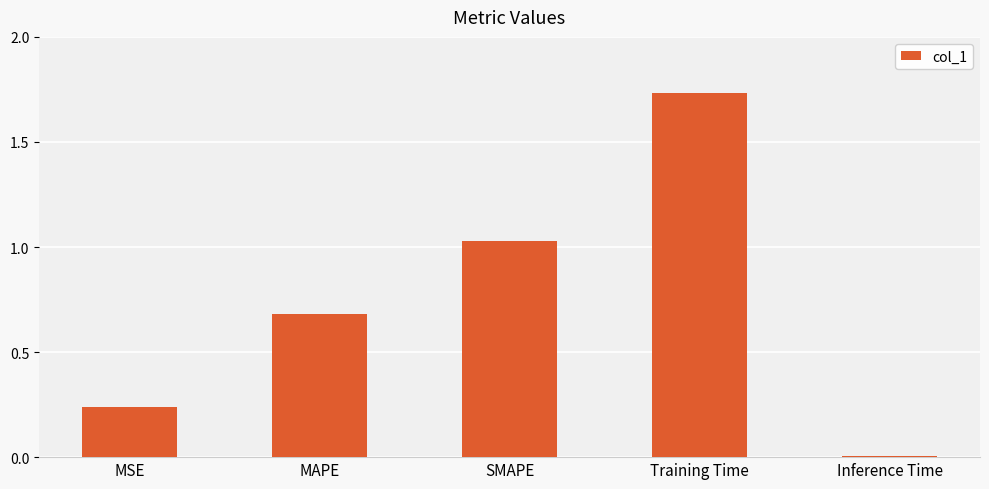

Is it true that the value at Training Time is 2.4?

False